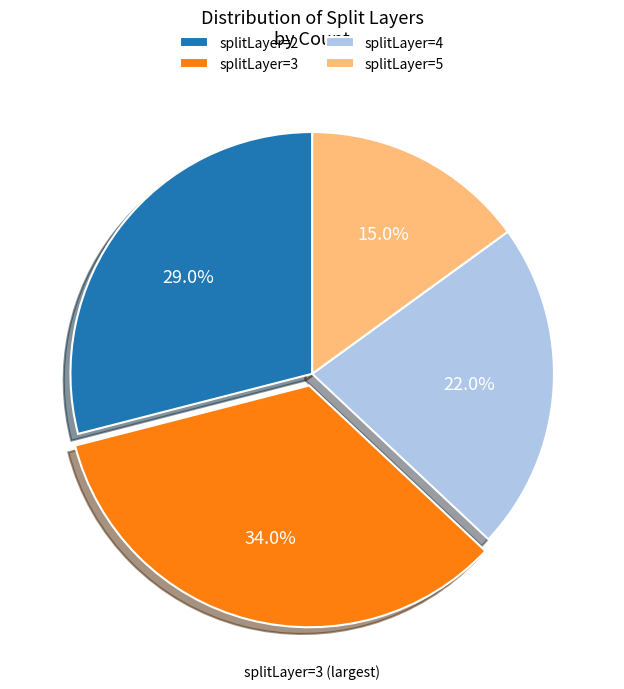

How many slices are in this pie chart?

4